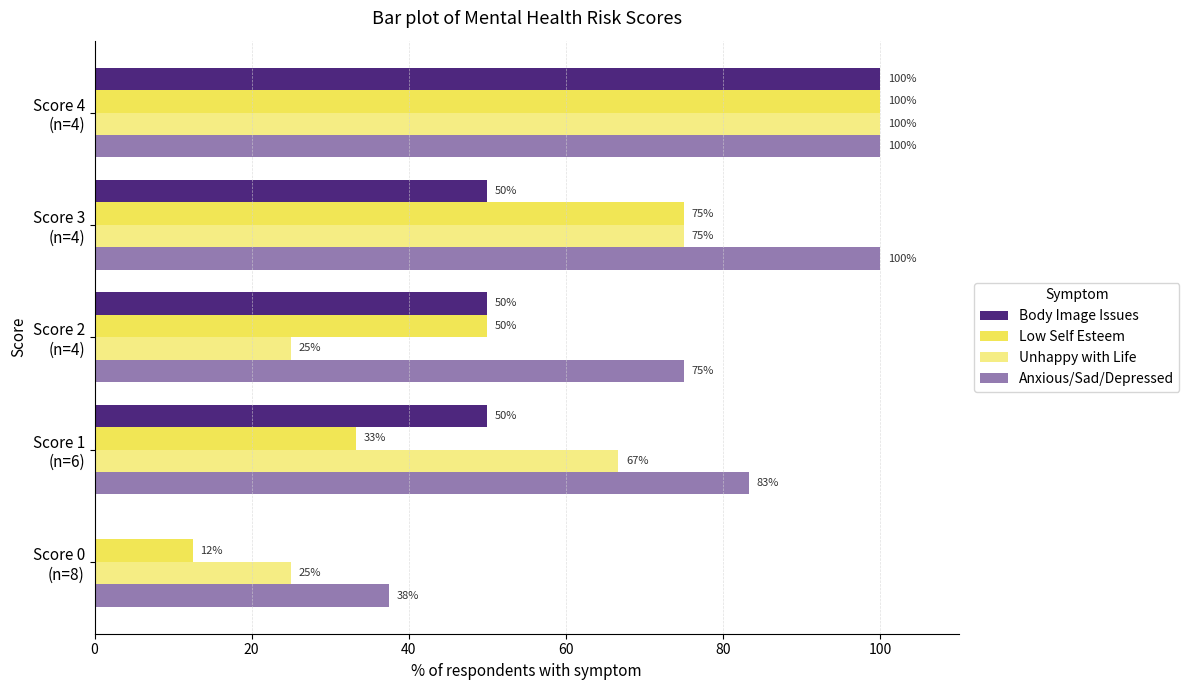

How many series are shown in this chart?

4